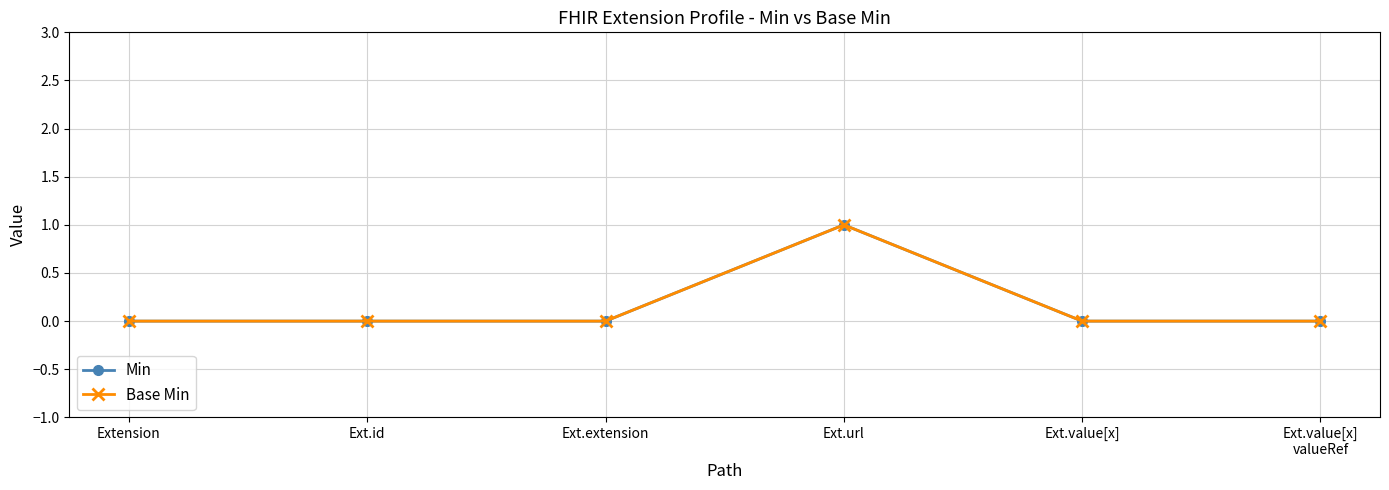

Does the chart have visible grid lines?

Yes